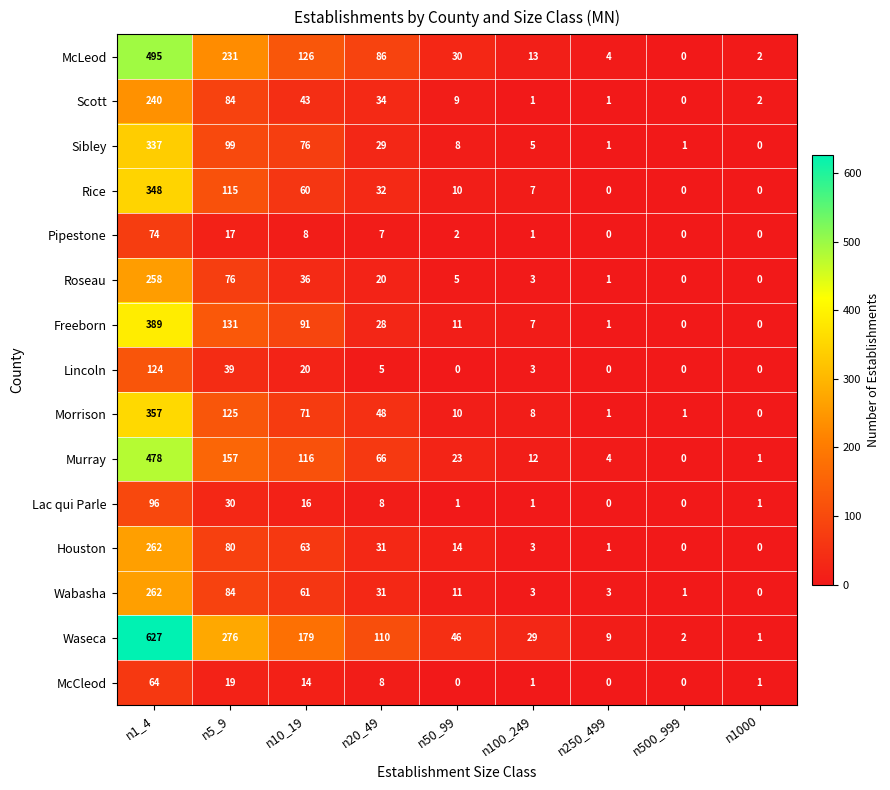

Which series has the widest spread of values?

Waseca